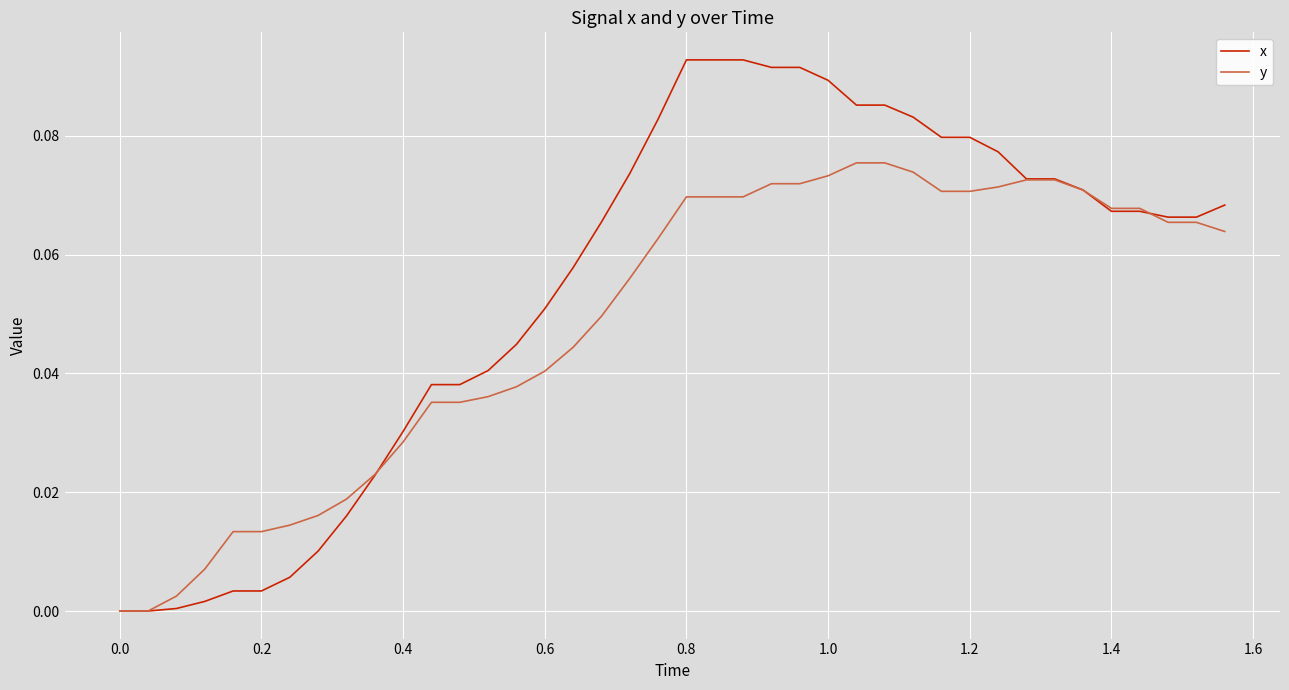

Which series has the largest total across all categories?

x